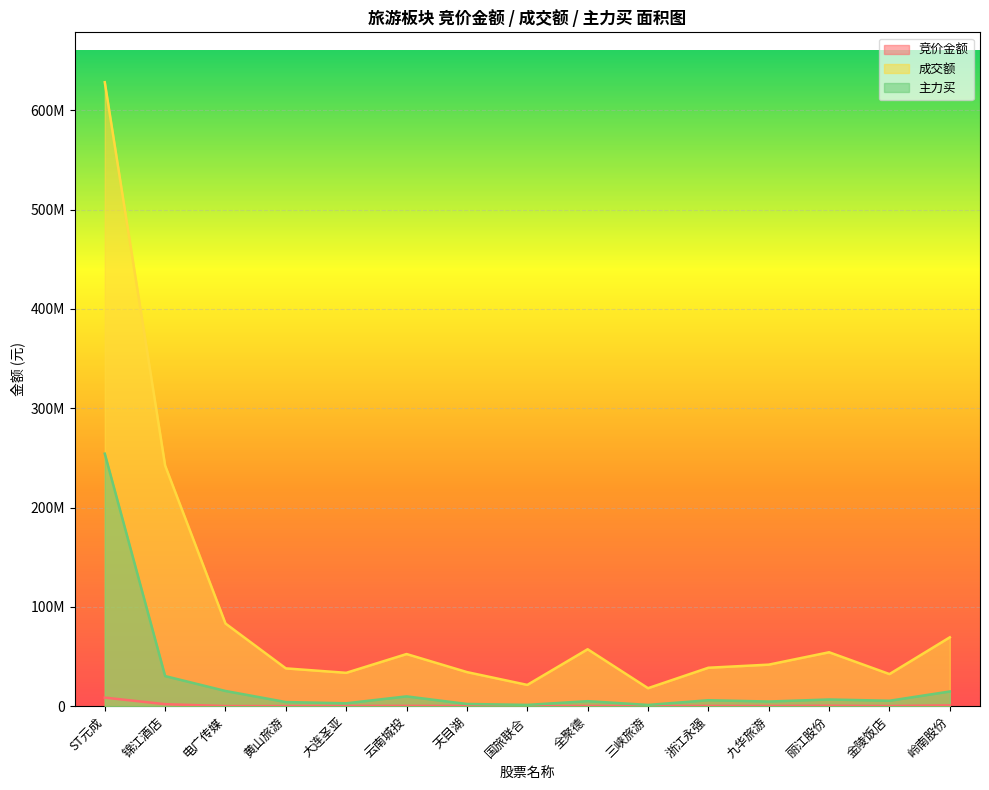

Which series has the largest total across all categories?

成交额